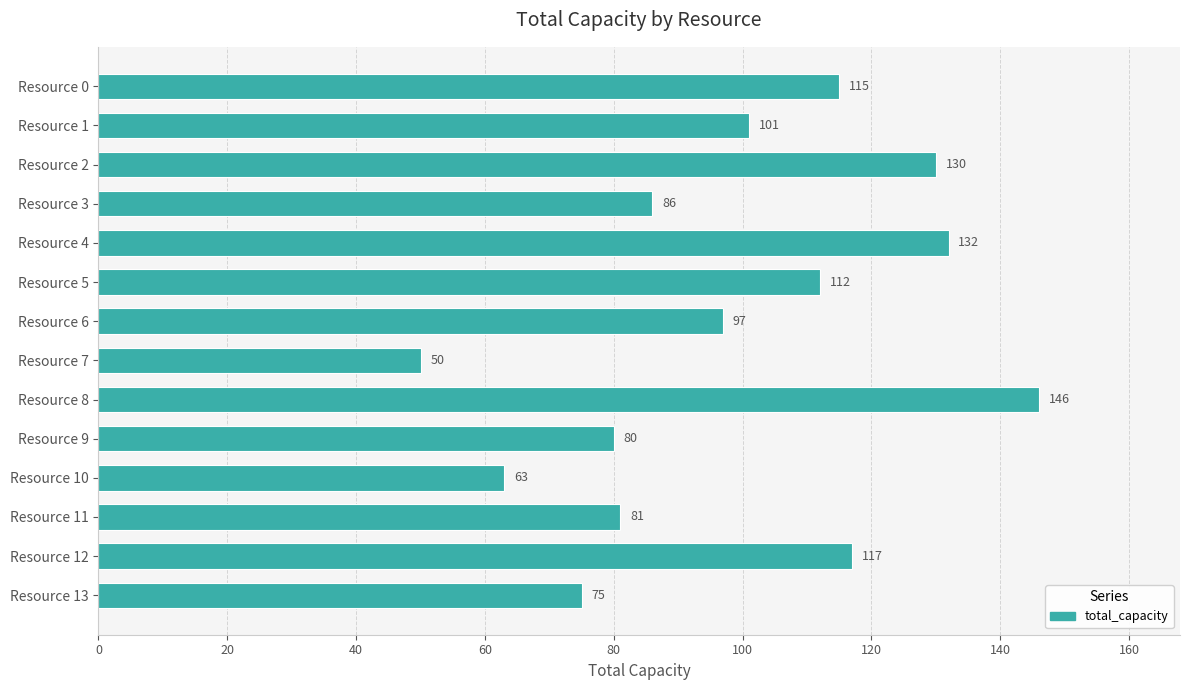

What is the smallest value displayed?

50